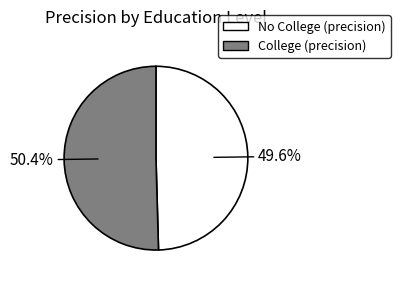

True or false: No College accounts for 35% of the total.

False